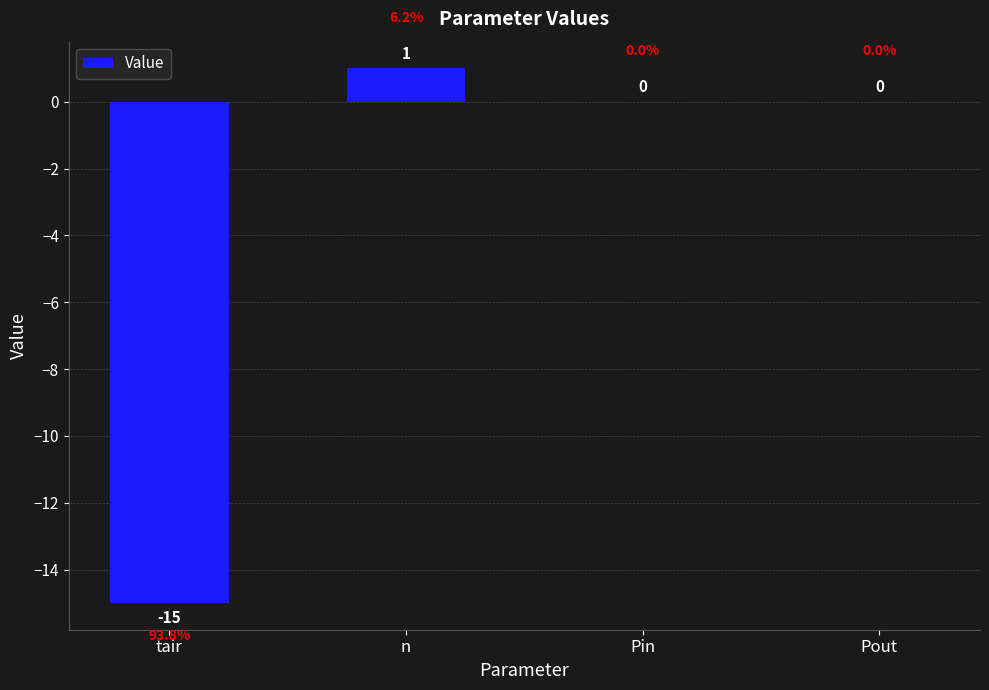

Where is the data nearest to the value -7?

Pin